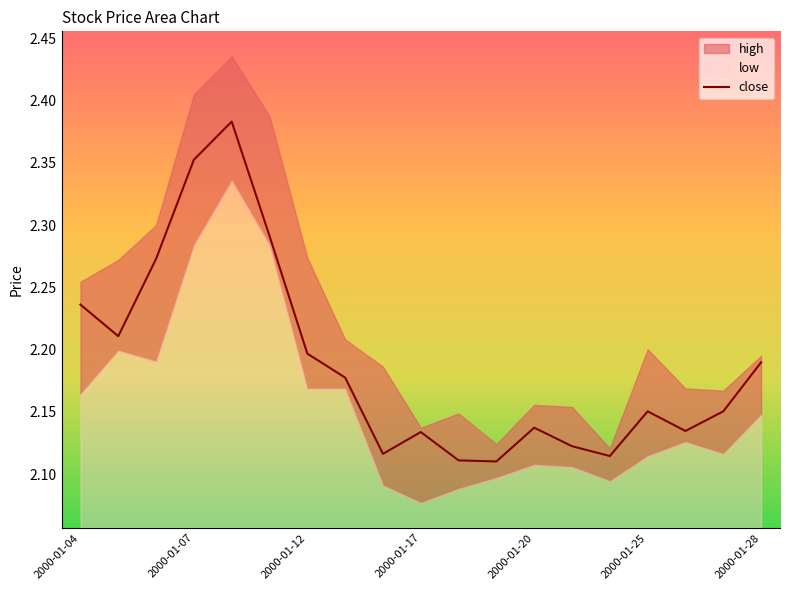

The value at 7 is 2.2. True or false?

True